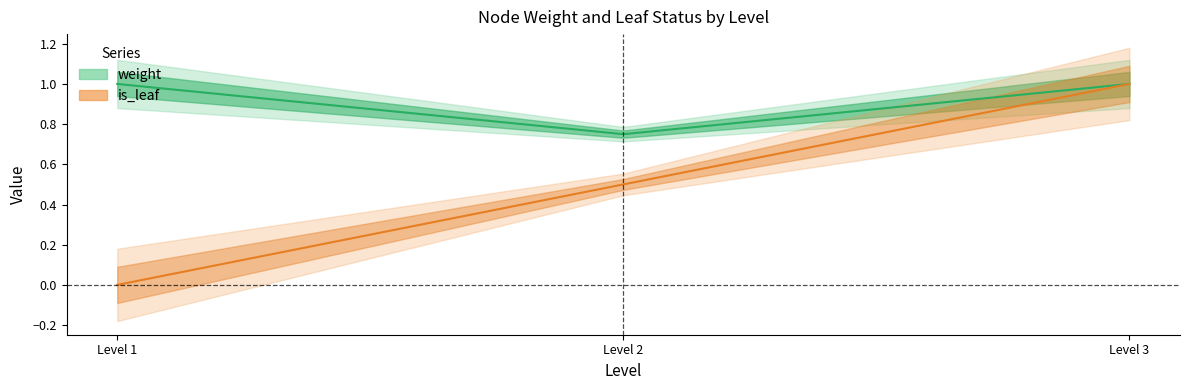

True or false: weight and is_leaf intersect in this chart.

False